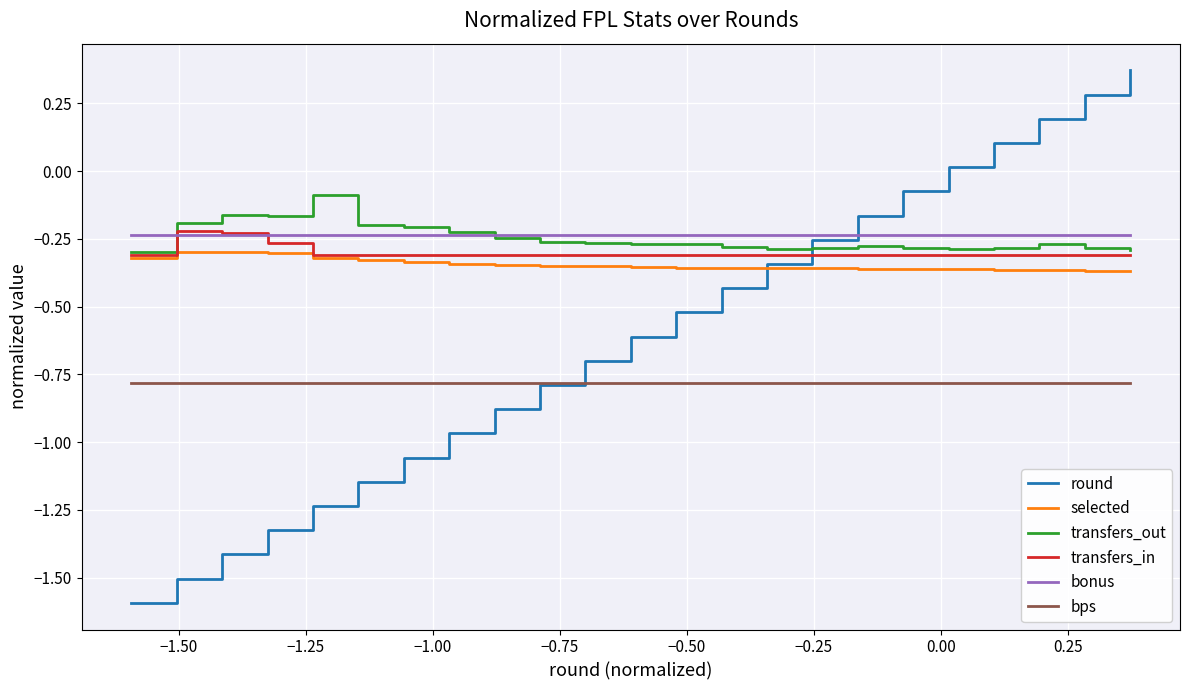

Which series has the widest spread of values?

round